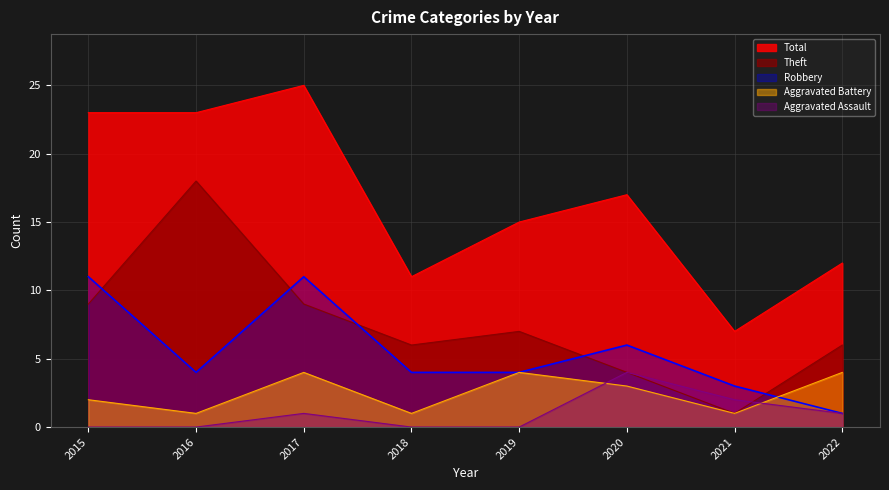

What is the sum of all Total values?

133